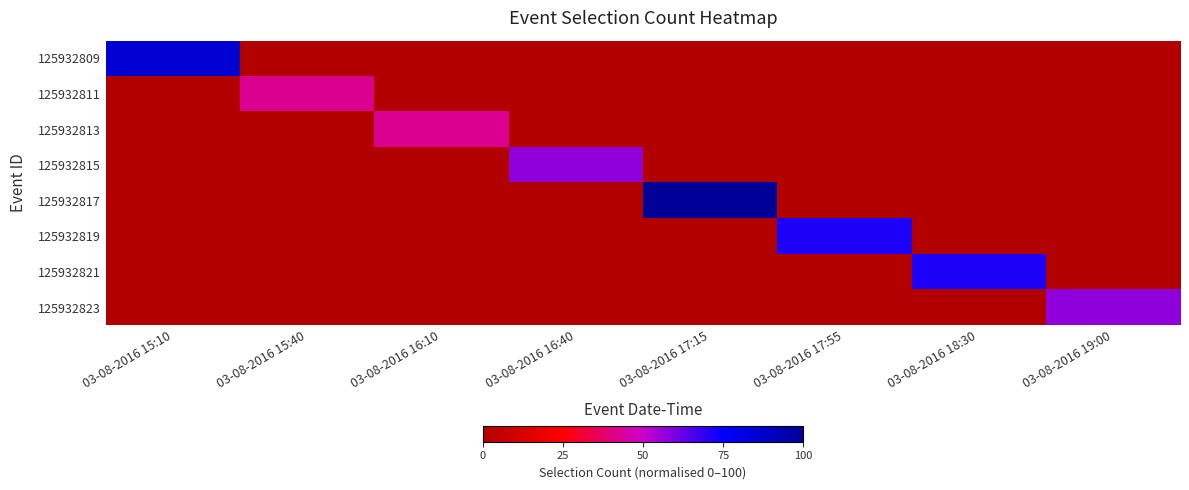

Reading left to right, extract all data points from this chart.

125932809: 03-08-2016 15:10=85.7	03-08-2016 15:40=0.0	03-08-2016 16:10=0.0	03-08-2016 16:40=0.0	03-08-2016 17:15=0.0	03-08-2016 17:55=0.0	03-08-2016 18:30=0.0	03-08-2016 19:00=0.0
125932811: 03-08-2016 15:10=0.0	03-08-2016 15:40=42.9	03-08-2016 16:10=0.0	03-08-2016 16:40=0.0	03-08-2016 17:15=0.0	03-08-2016 17:55=0.0	03-08-2016 18:30=0.0	03-08-2016 19:00=0.0
125932813: 03-08-2016 15:10=0.0	03-08-2016 15:40=0.0	03-08-2016 16:10=42.9	03-08-2016 16:40=0.0	03-08-2016 17:15=0.0	03-08-2016 17:55=0.0	03-08-2016 18:30=0.0	03-08-2016 19:00=0.0
125932815: 03-08-2016 15:10=0.0	03-08-2016 15:40=0.0	03-08-2016 16:10=0.0	03-08-2016 16:40=57.1	03-08-2016 17:15=0.0	03-08-2016 17:55=0.0	03-08-2016 18:30=0.0	03-08-2016 19:00=0.0
125932817: 03-08-2016 15:10=0.0	03-08-2016 15:40=0.0	03-08-2016 16:10=0.0	03-08-2016 16:40=0.0	03-08-2016 17:15=100.0	03-08-2016 17:55=0.0	03-08-2016 18:30=0.0	03-08-2016 19:00=0.0
125932819: 03-08-2016 15:10=0.0	03-08-2016 15:40=0.0	03-08-2016 16:10=0.0	03-08-2016 16:40=0.0	03-08-2016 17:15=0.0	03-08-2016 17:55=71.4	03-08-2016 18:30=0.0	03-08-2016 19:00=0.0
125932821: 03-08-2016 15:10=0.0	03-08-2016 15:40=0.0	03-08-2016 16:10=0.0	03-08-2016 16:40=0.0	03-08-2016 17:15=0.0	03-08-2016 17:55=0.0	03-08-2016 18:30=71.4	03-08-2016 19:00=0.0
125932823: 03-08-2016 15:10=0.0	03-08-2016 15:40=0.0	03-08-2016 16:10=0.0	03-08-2016 16:40=0.0	03-08-2016 17:15=0.0	03-08-2016 17:55=0.0	03-08-2016 18:30=0.0	03-08-2016 19:00=57.1